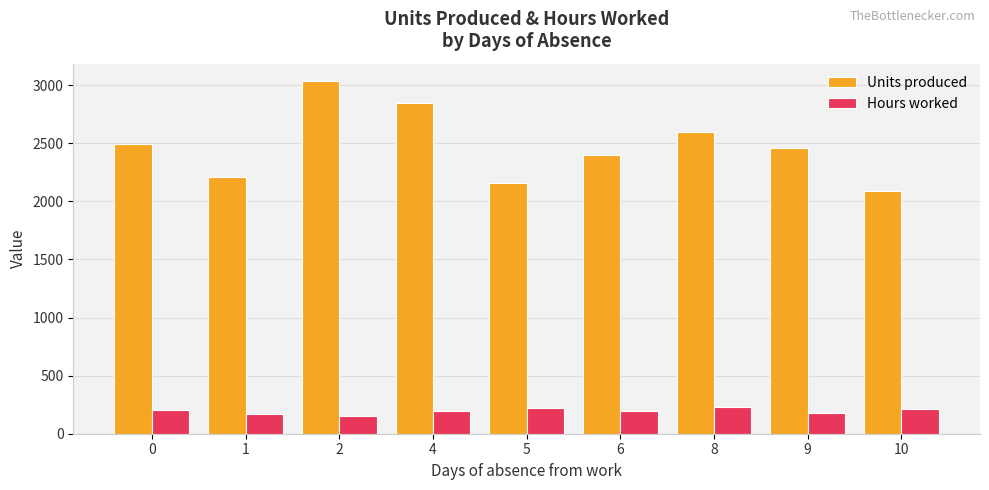

The Units produced series shows 2848.0 at 4. True or false?

True